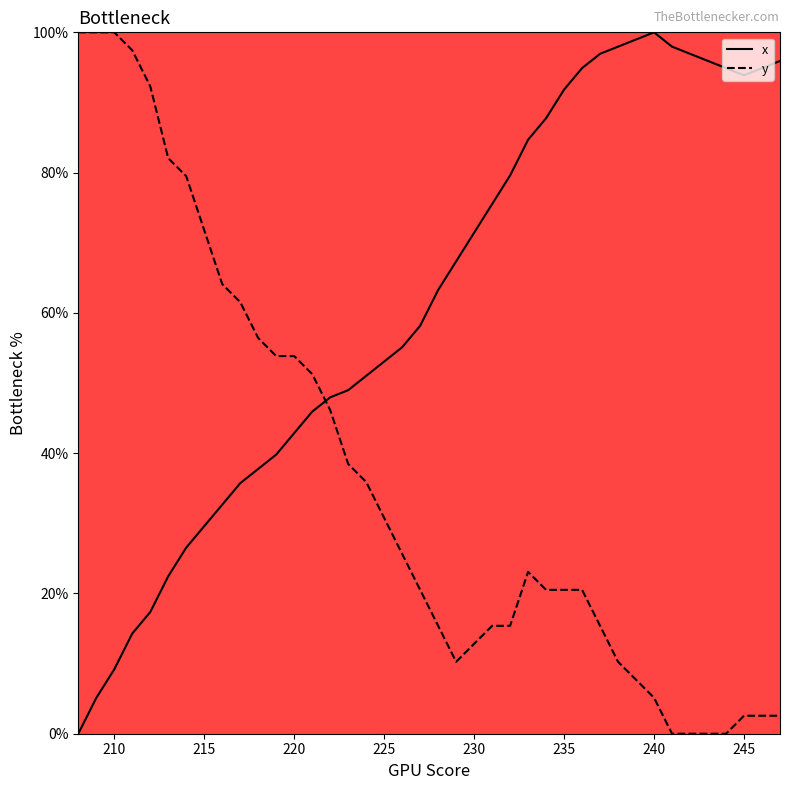

After their last crossing, which series has the higher values: x or y?

x